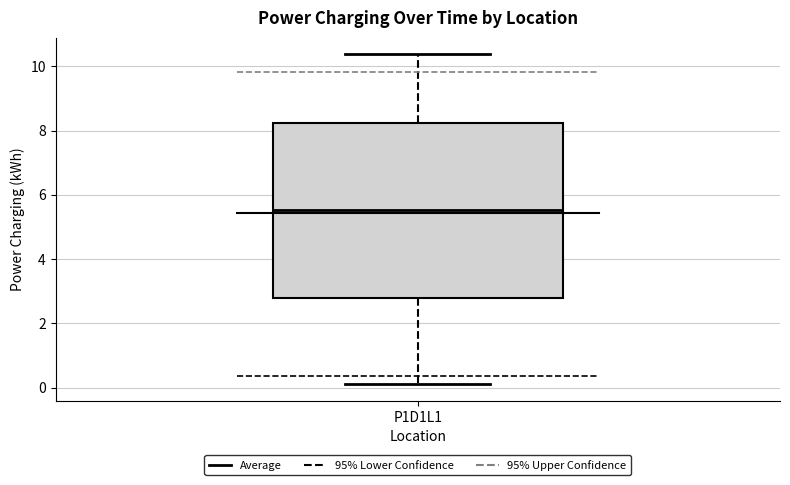

Where is the lower edge of the box for P1D1L1 on the y-axis? The values are not printed on the chart, so give them approximately, as read against the axis.

2.8